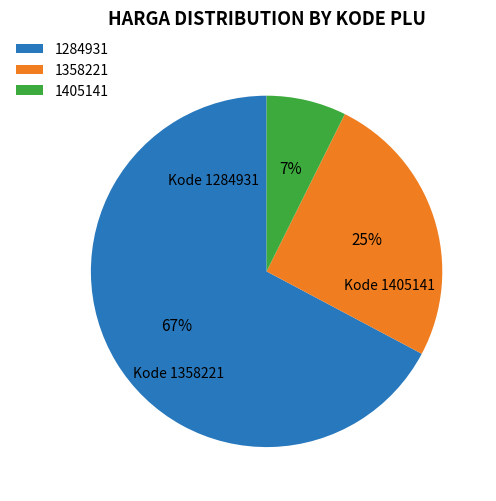

Which slice represents more than half of the pie?

1284931